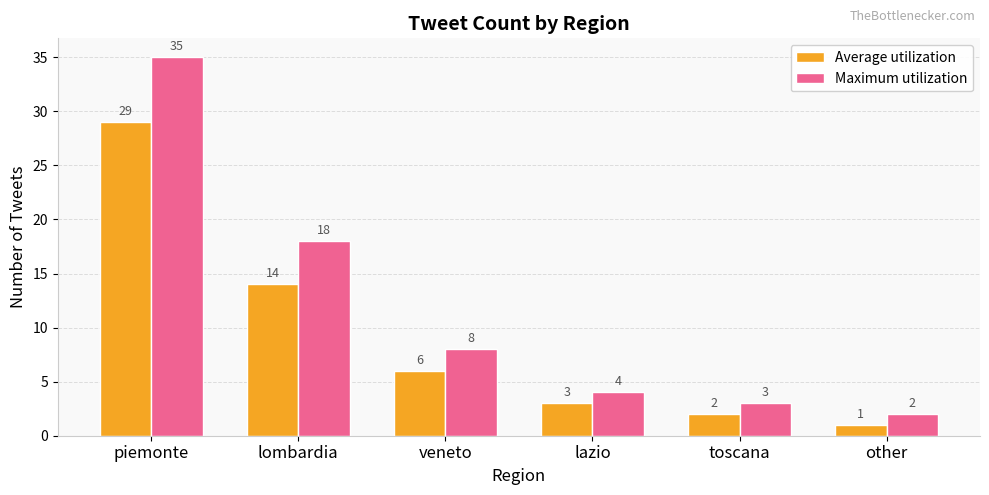

What is the average value of the Average utilization series?

9